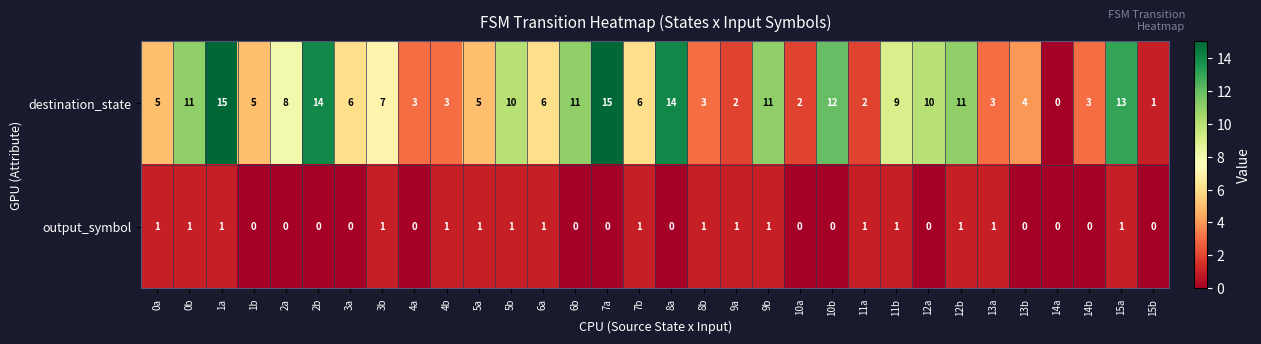

Which series changed the most between 3b and 4b?

destination_state